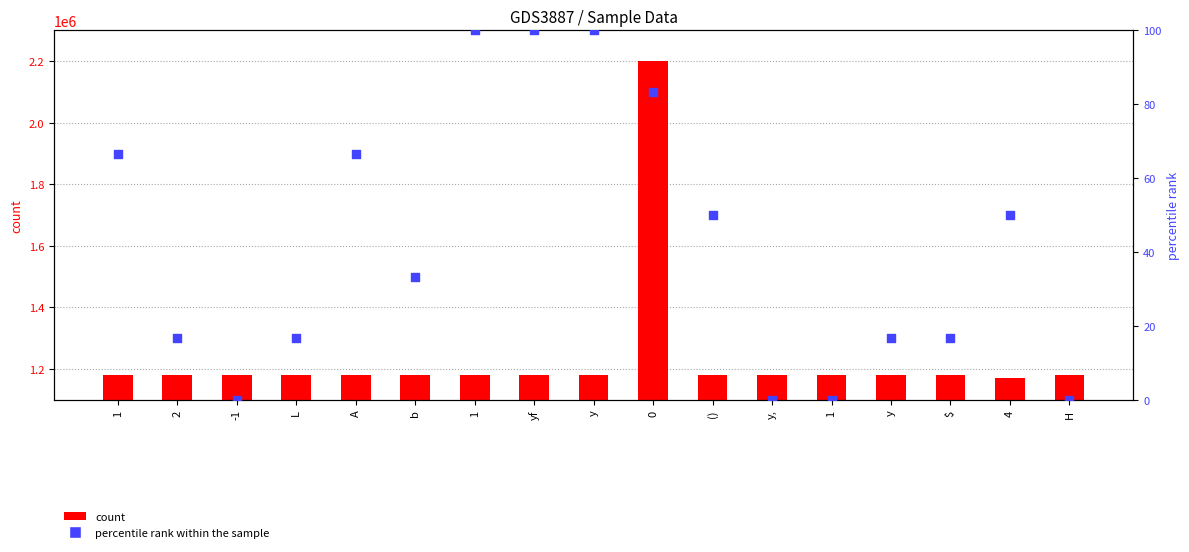

Which series has the largest Y range (max minus min)?

count